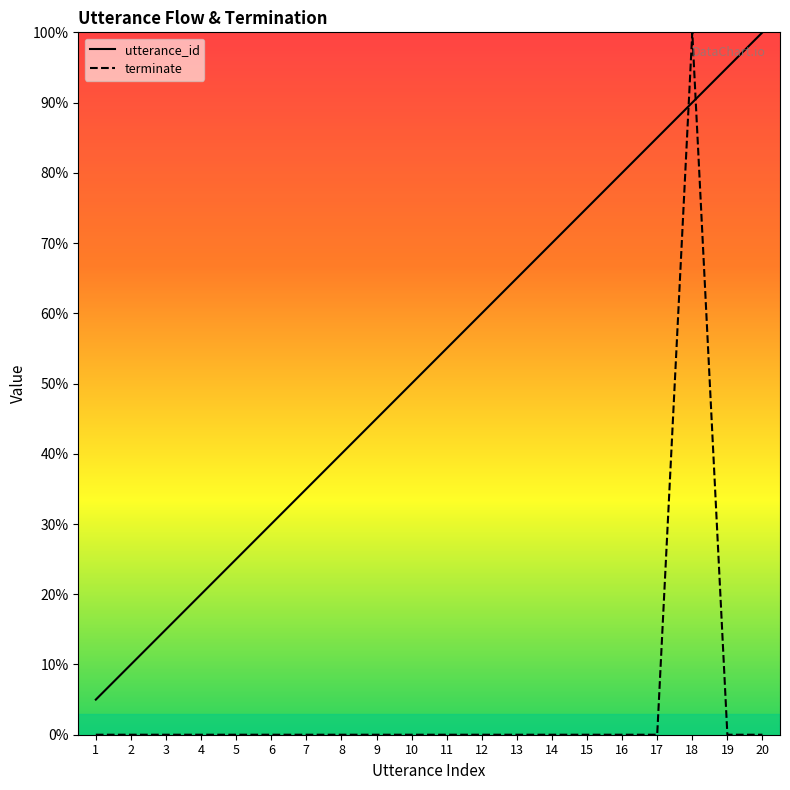

What is the total value across all series at 4?

20.0